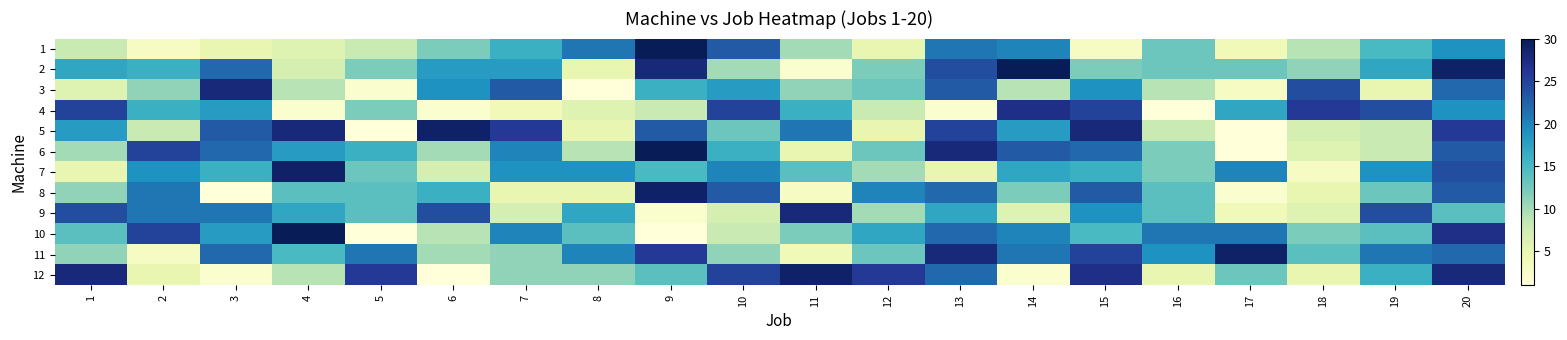

What is the spread (max minus min) of values at 17?

28